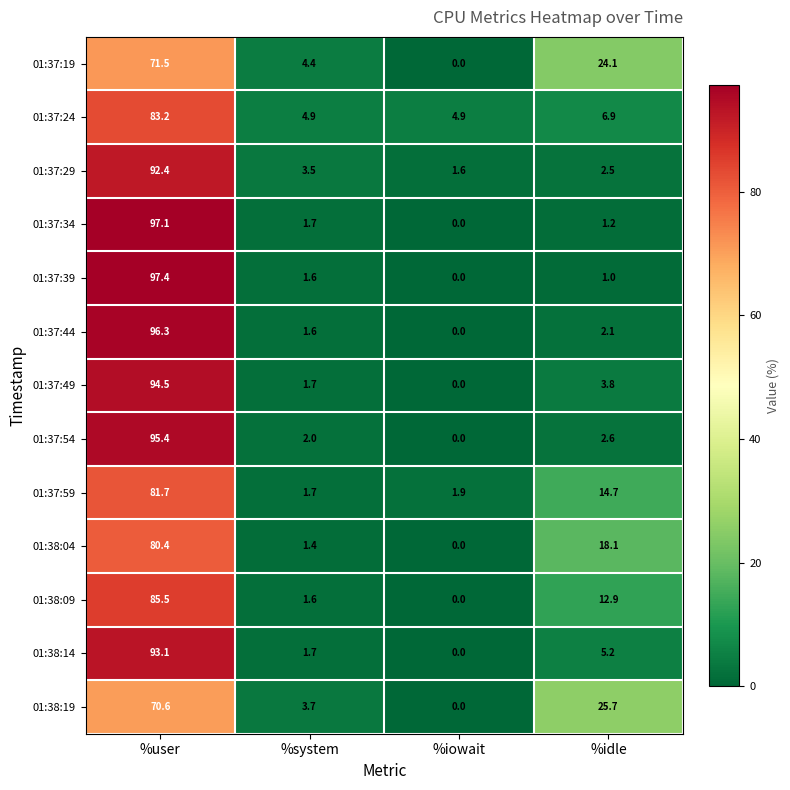

List the labels in order of 01:37:34 value, largest first.

%user, %system, %idle, %iowait